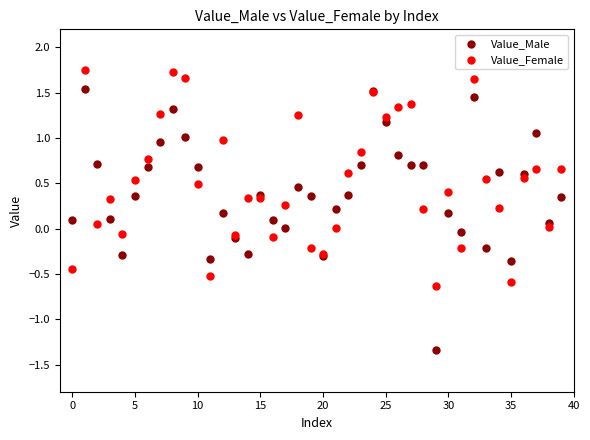

Which series reaches the maximum Y coordinate?

Value_Female